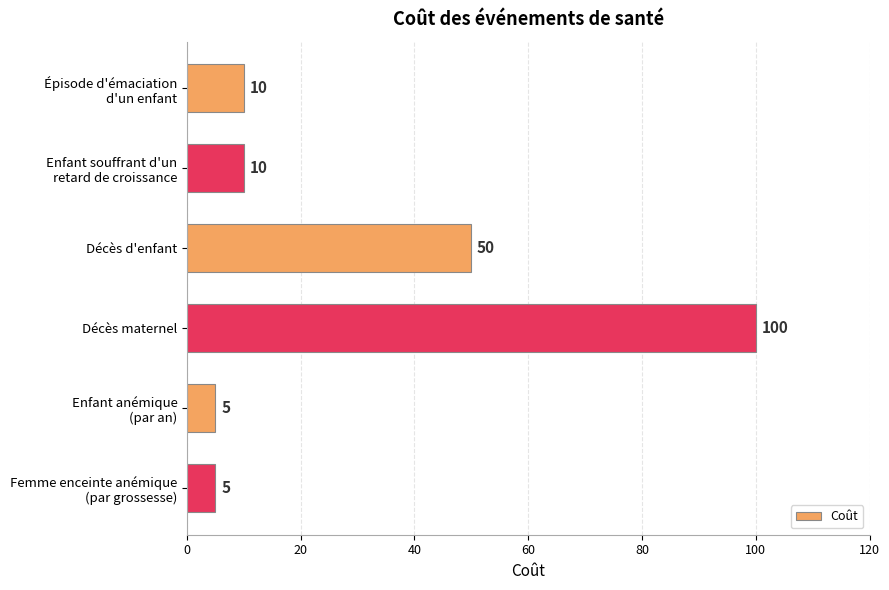

What is the average value?

30